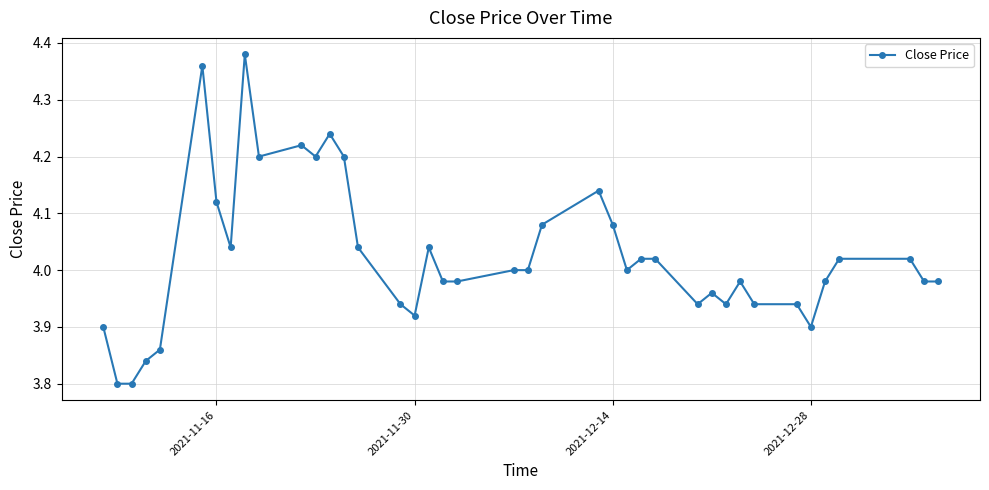

What is the difference between the maximum and minimum values?

0.6